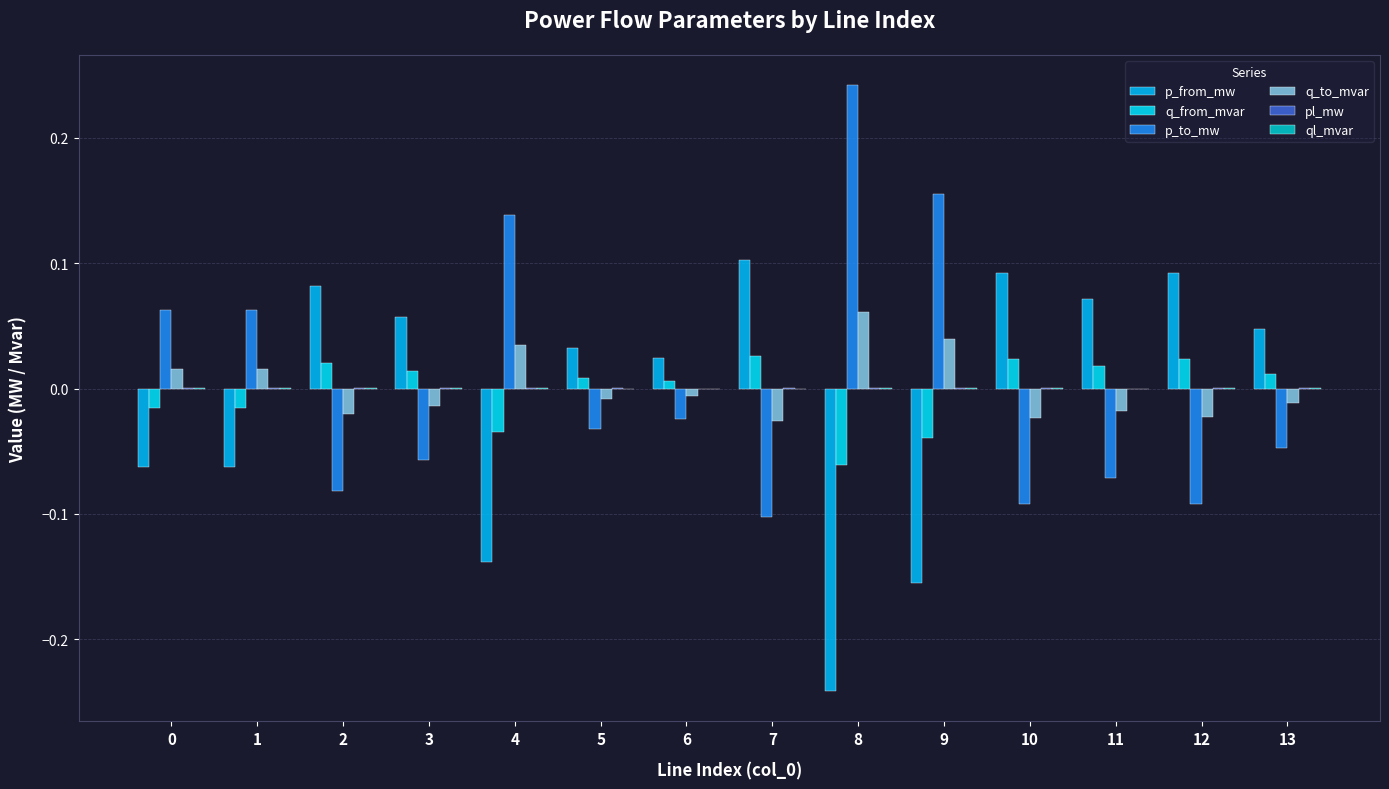

Reading left to right, list all the values displayed in this chart.

p_from_mw: 0=-0.1	1=-0.1	2=0.1	3=0.1	4=-0.1	5=0.0	6=0.0	7=0.1	8=-0.2	9=-0.2	10=0.1	11=0.1	12=0.1	13=0.0
q_from_mvar: 0=-0.0	1=-0.0	2=0.0	3=0.0	4=-0.0	5=0.0	6=0.0	7=0.0	8=-0.1	9=-0.0	10=0.0	11=0.0	12=0.0	13=0.0
p_to_mw: 0=0.1	1=0.1	2=-0.1	3=-0.1	4=0.1	5=-0.0	6=-0.0	7=-0.1	8=0.2	9=0.2	10=-0.1	11=-0.1	12=-0.1	13=-0.0
q_to_mvar: 0=0.0	1=0.0	2=-0.0	3=-0.0	4=0.0	5=-0.0	6=-0.0	7=-0.0	8=0.1	9=0.0	10=-0.0	11=-0.0	12=-0.0	13=-0.0
pl_mw: 0=0.0	1=0.0	2=0.0	3=0.0	4=0.0	5=0.0	6=0.0	7=0.0	8=0.0	9=0.0	10=0.0	11=0.0	12=0.0	13=0.0
ql_mvar: 0=0.0	1=0.0	2=0.0	3=0.0	4=0.0	5=0.0	6=0.0	7=0.0	8=0.0	9=0.0	10=0.0	11=0.0	12=0.0	13=0.0